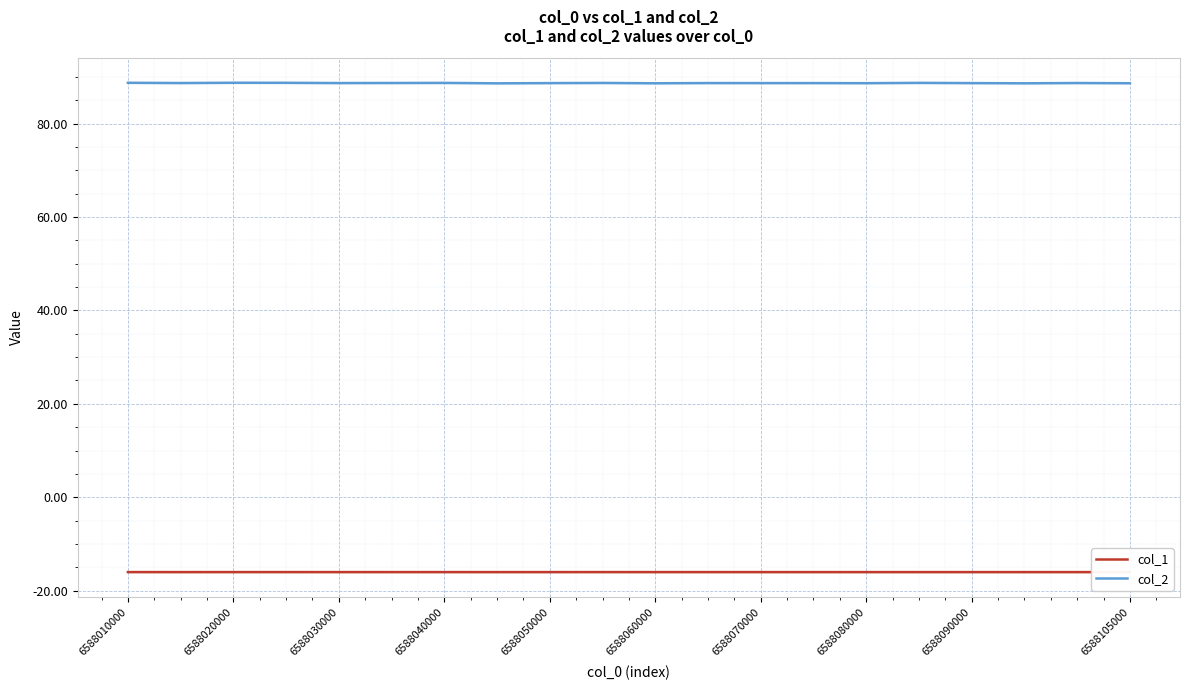

Which series has the largest total across all categories?

col_2